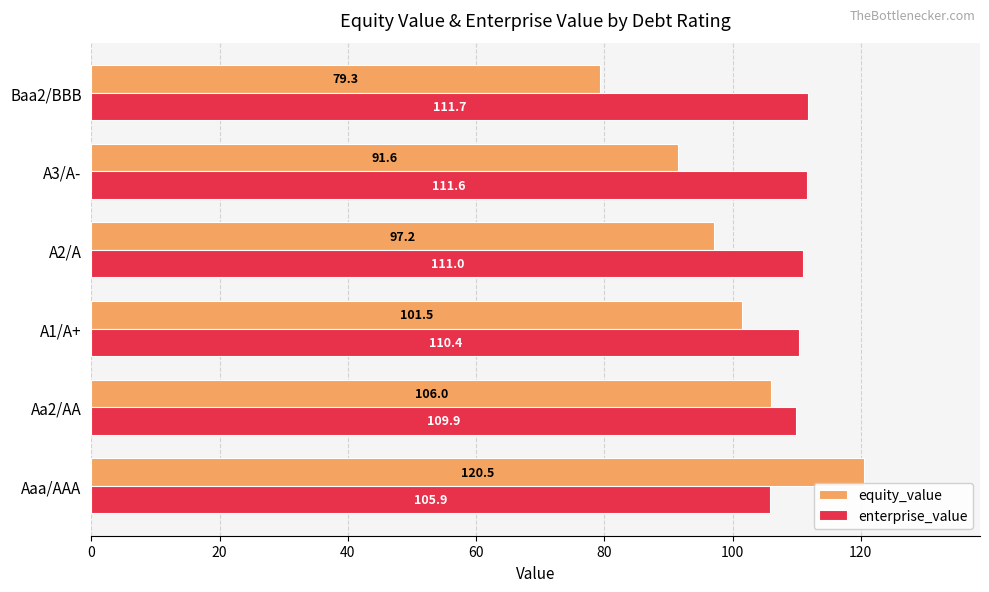

What is the average value of the equity_value series?

99.3